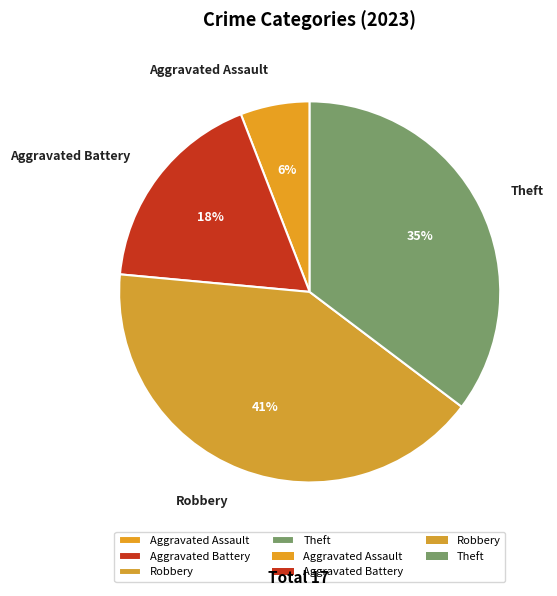

Which category has the smallest portion of the pie?

Aggravated Assault